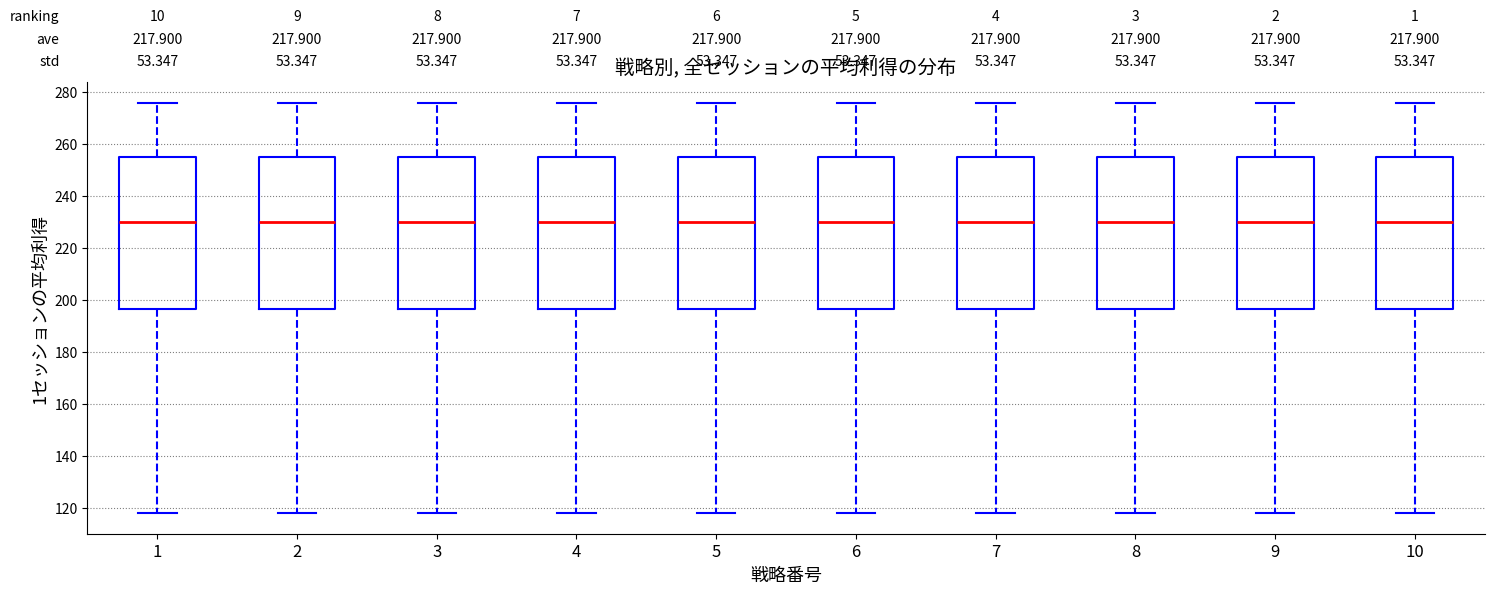

Reading left to right, read every box against the y-axis: the position of its median line, the range the box covers, and the ends of its whiskers. The values are not printed on the chart, so give them approximately, as read against the axis.

1: median 230, box 196 to 256, whiskers 118 to 276
2: median 230, box 196 to 256, whiskers 118 to 276
3: median 230, box 196 to 256, whiskers 118 to 276
4: median 230, box 196 to 256, whiskers 118 to 276
5: median 230, box 196 to 256, whiskers 118 to 276
6: median 230, box 196 to 256, whiskers 118 to 276
7: median 230, box 196 to 256, whiskers 118 to 276
8: median 230, box 196 to 256, whiskers 118 to 276
9: median 230, box 196 to 256, whiskers 118 to 276
10: median 230, box 196 to 256, whiskers 118 to 276